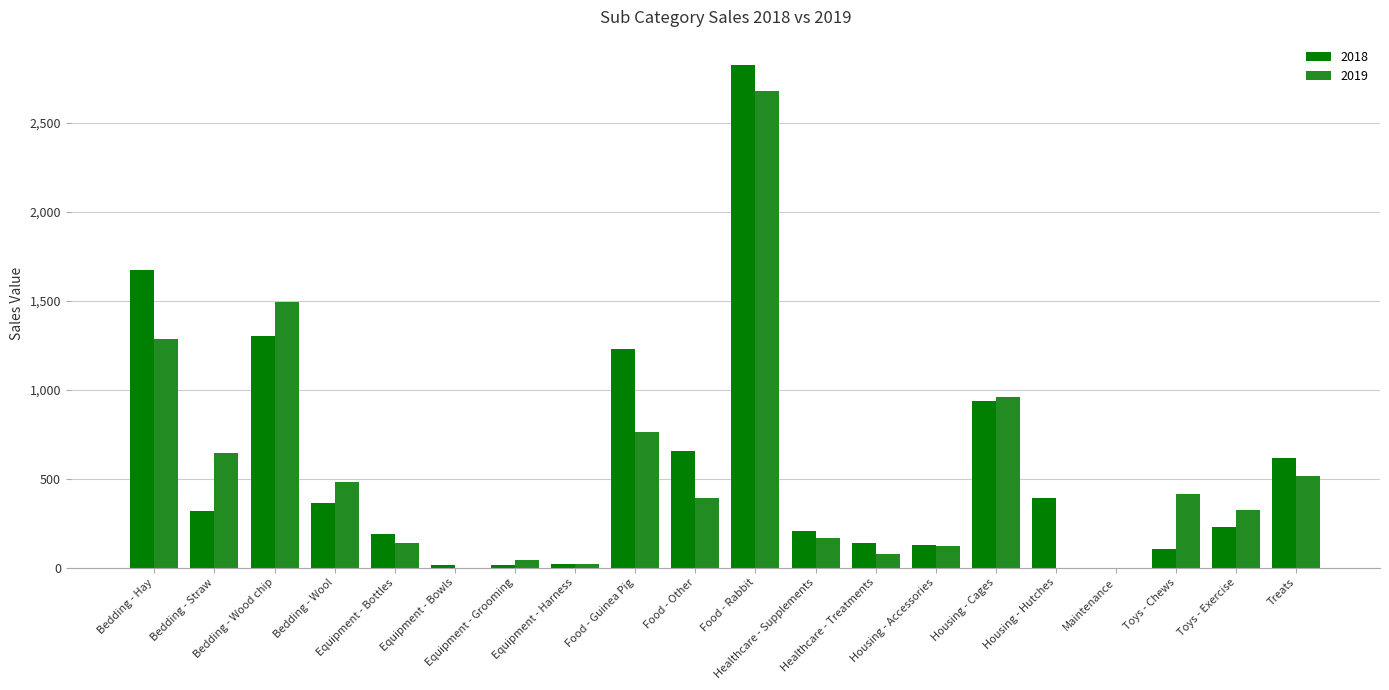

What is the spread (max minus min) of values at Treats?

103.9